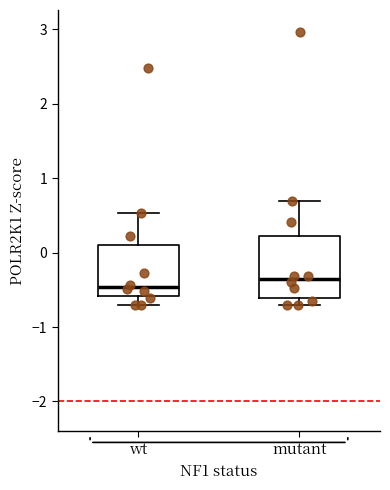

Reading left to right, transcribe this box plot: for each box, give where its median line is, the range the box spans, and where its two whiskers end, as read against the y-axis. The values are not printed on the chart, so give them approximately, as read against the axis.

wt: median -0.5, box -0.6 to 0.1, whiskers -0.7 to 0.5
mutant: median -0.4, box -0.6 to 0.2, whiskers -0.7 to 0.7